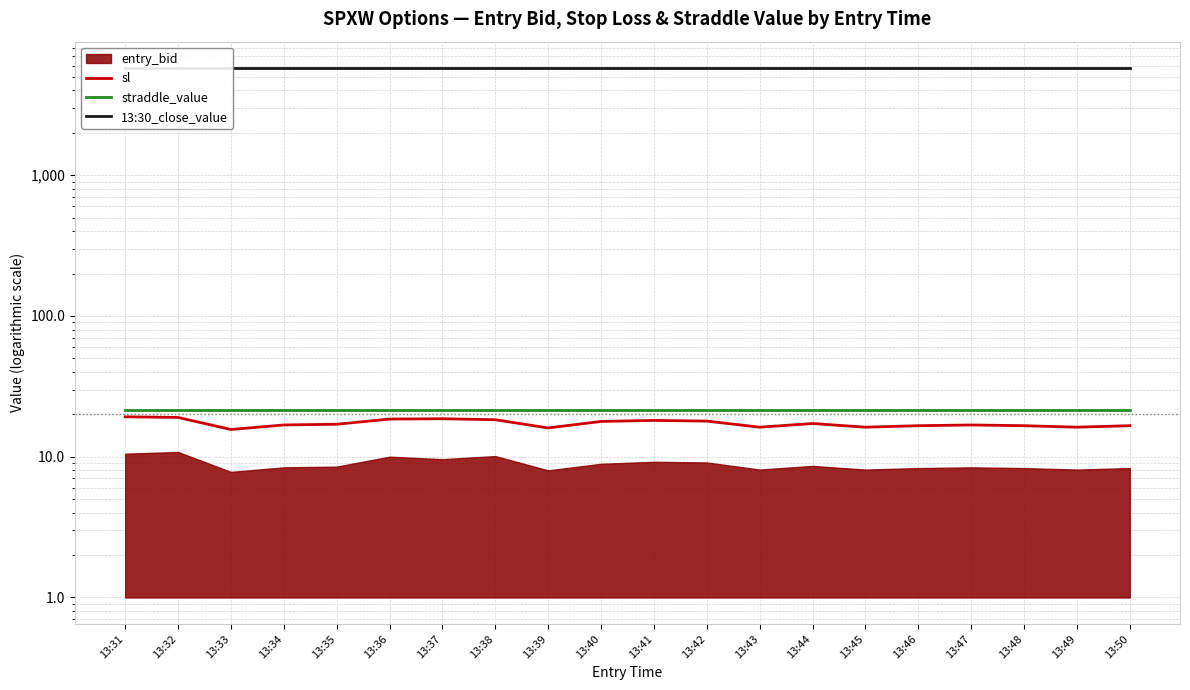

What is the approximate value of 13:30_close_value at 13:46?

5753.9